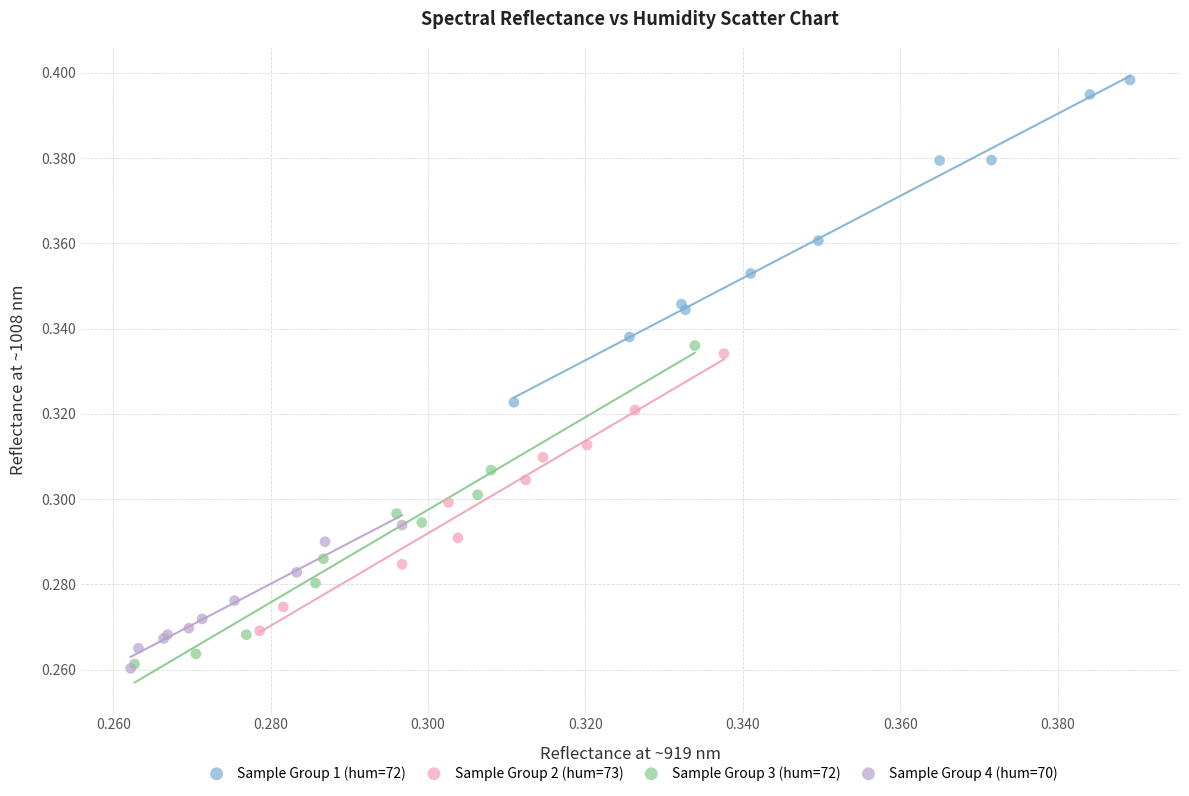

Which series reaches the maximum Y coordinate?

Sample Group 1 (hum=72)